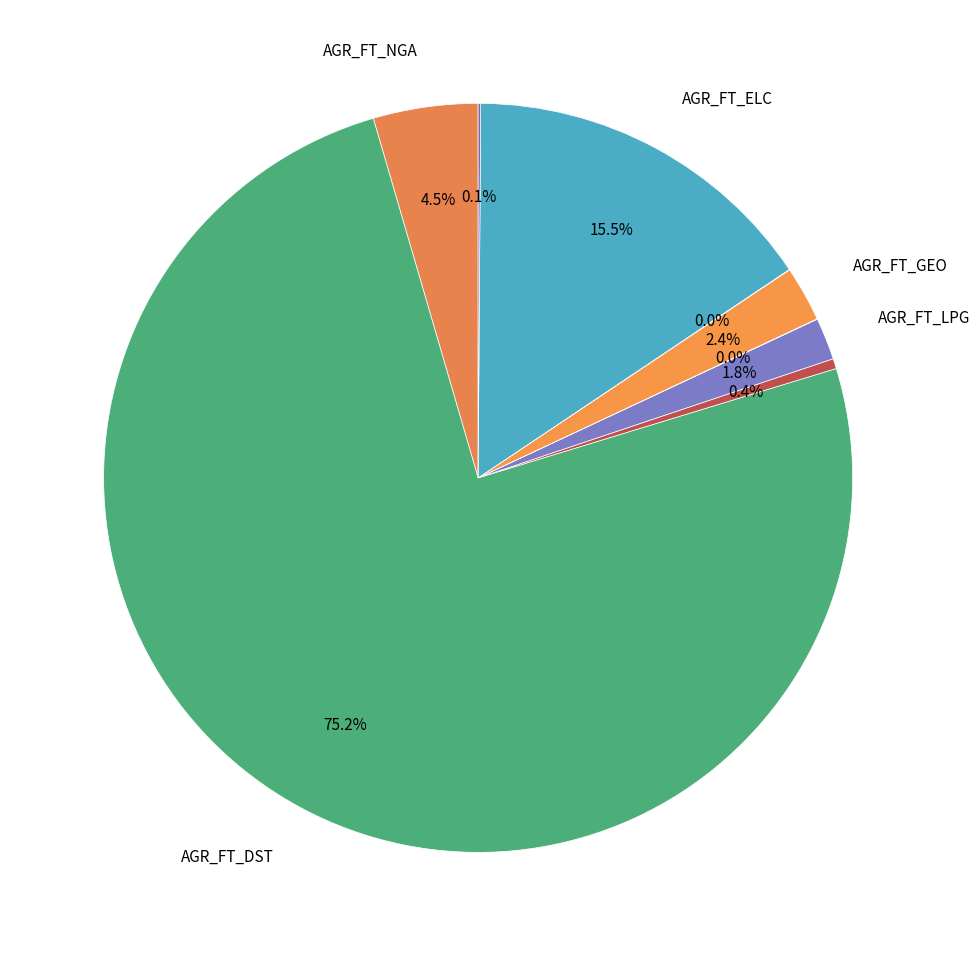

How many slices are in this pie chart?

9